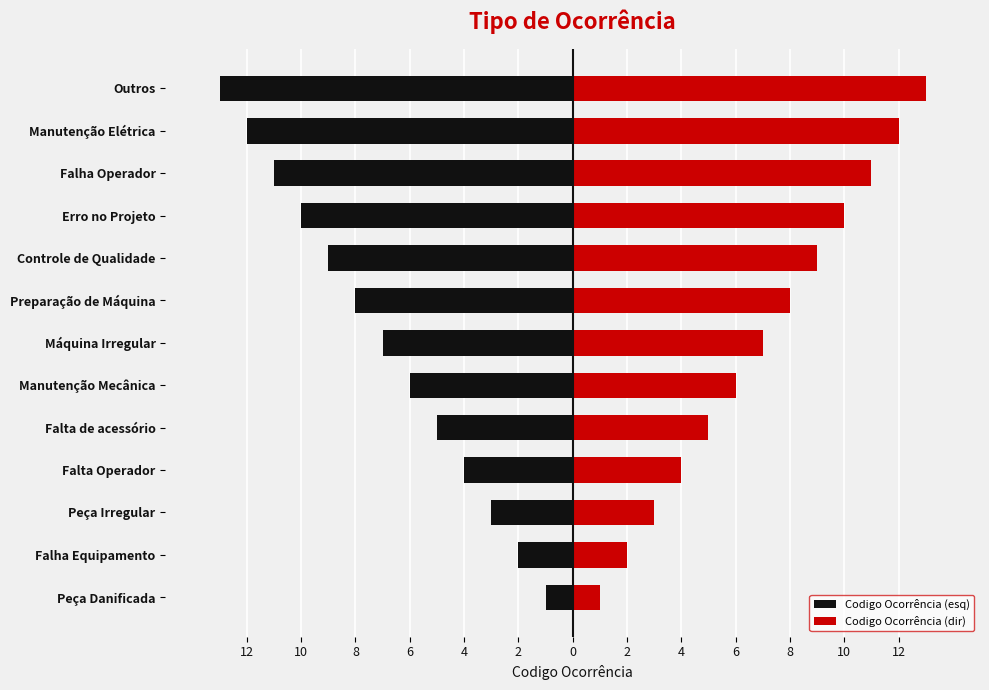

What is the difference between the second highest and second lowest values in the Codigo Ocorrência (esq) series?

10